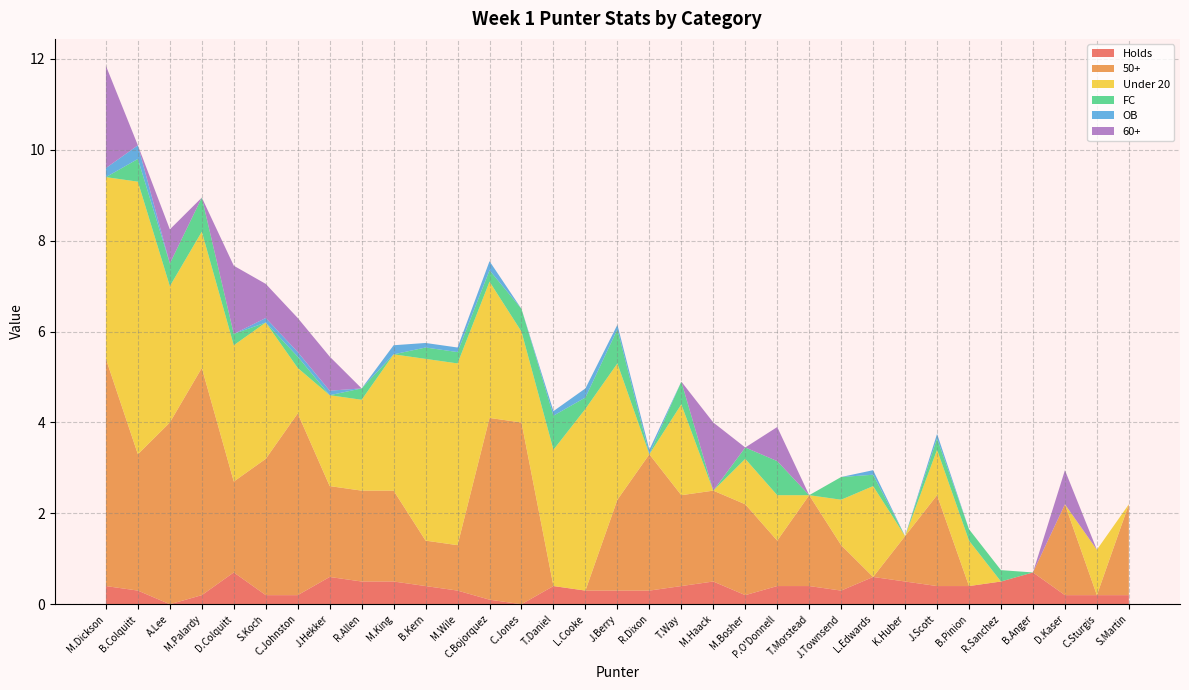

Reading left to right, list all the values displayed in this chart.

Holds: M.Dickson=0.4	B.Colquitt=0.3	A.Lee=0.0	M.Palardy=0.2	D.Colquitt=0.7	S.Koch=0.2	C.Johnston=0.2	J.Hekker=0.6	R.Allen=0.5	M.King=0.5	B.Kern=0.4	M.Wile=0.3	C.Bojorquez=0.1	C.Jones=0.0	T.Daniel=0.4	L.Cooke=0.3	J.Berry=0.3	R.Dixon=0.3	T.Way=0.4	M.Haack=0.5	M.Bosher=0.2	P.O'Donnell=0.4	T.Morstead=0.4	J.Townsend=0.3	L.Edwards=0.6	K.Huber=0.5	J.Scott=0.4	B.Pinion=0.4	R.Sanchez=0.5	B.Anger=0.7	D.Kaser=0.2	C.Sturgis=0.2	S.Martin=0.2
50+: M.Dickson=5.0	B.Colquitt=3.0	A.Lee=4.0	M.Palardy=5.0	D.Colquitt=2.0	S.Koch=3.0	C.Johnston=4.0	J.Hekker=2.0	R.Allen=2.0	M.King=2.0	B.Kern=1.0	M.Wile=1.0	C.Bojorquez=4.0	C.Jones=4.0	T.Daniel=0.0	L.Cooke=0.0	J.Berry=2.0	R.Dixon=3.0	T.Way=2.0	M.Haack=2.0	M.Bosher=2.0	P.O'Donnell=1.0	T.Morstead=2.0	J.Townsend=1.0	L.Edwards=0.0	K.Huber=1.0	J.Scott=2.0	B.Pinion=0.0	R.Sanchez=0.0	B.Anger=0.0	D.Kaser=2.0	C.Sturgis=0.0	S.Martin=2.0
Under 20: M.Dickson=4.0	B.Colquitt=6.0	A.Lee=3.0	M.Palardy=3.0	D.Colquitt=3.0	S.Koch=3.0	C.Johnston=1.0	J.Hekker=2.0	R.Allen=2.0	M.King=3.0	B.Kern=4.0	M.Wile=4.0	C.Bojorquez=3.0	C.Jones=2.0	T.Daniel=3.0	L.Cooke=4.0	J.Berry=3.0	R.Dixon=0.0	T.Way=2.0	M.Haack=0.0	M.Bosher=1.0	P.O'Donnell=1.0	T.Morstead=0.0	J.Townsend=1.0	L.Edwards=2.0	K.Huber=0.0	J.Scott=1.0	B.Pinion=1.0	R.Sanchez=0.0	B.Anger=0.0	D.Kaser=0.0	C.Sturgis=1.0	S.Martin=0.0
FC: M.Dickson=0.0	B.Colquitt=0.5	A.Lee=0.5	M.Palardy=0.8	D.Colquitt=0.2	S.Koch=0.0	C.Johnston=0.2	J.Hekker=0.0	R.Allen=0.2	M.King=0.0	B.Kern=0.2	M.Wile=0.2	C.Bojorquez=0.2	C.Jones=0.5	T.Daniel=0.8	L.Cooke=0.2	J.Berry=0.8	R.Dixon=0.0	T.Way=0.5	M.Haack=0.0	M.Bosher=0.2	P.O'Donnell=0.8	T.Morstead=0.0	J.Townsend=0.5	L.Edwards=0.2	K.Huber=0.0	J.Scott=0.2	B.Pinion=0.2	R.Sanchez=0.2	B.Anger=0.0	D.Kaser=0.0	C.Sturgis=0.0	S.Martin=0.0
OB: M.Dickson=0.2	B.Colquitt=0.3	A.Lee=0.0	M.Palardy=0.0	D.Colquitt=0.0	S.Koch=0.1	C.Johnston=0.1	J.Hekker=0.1	R.Allen=0.0	M.King=0.2	B.Kern=0.1	M.Wile=0.1	C.Bojorquez=0.2	C.Jones=0.0	T.Daniel=0.1	L.Cooke=0.2	J.Berry=0.1	R.Dixon=0.1	T.Way=0.0	M.Haack=0.0	M.Bosher=0.0	P.O'Donnell=0.0	T.Morstead=0.0	J.Townsend=0.0	L.Edwards=0.1	K.Huber=0.0	J.Scott=0.1	B.Pinion=0.0	R.Sanchez=0.0	B.Anger=0.0	D.Kaser=0.0	C.Sturgis=0.0	S.Martin=0.0
60+: M.Dickson=2.2	B.Colquitt=0.0	A.Lee=0.8	M.Palardy=0.0	D.Colquitt=1.5	S.Koch=0.8	C.Johnston=0.8	J.Hekker=0.8	R.Allen=0.0	M.King=0.0	B.Kern=0.0	M.Wile=0.0	C.Bojorquez=0.0	C.Jones=0.0	T.Daniel=0.0	L.Cooke=0.0	J.Berry=0.0	R.Dixon=0.0	T.Way=0.0	M.Haack=1.5	M.Bosher=0.0	P.O'Donnell=0.8	T.Morstead=0.0	J.Townsend=0.0	L.Edwards=0.0	K.Huber=0.0	J.Scott=0.0	B.Pinion=0.0	R.Sanchez=0.0	B.Anger=0.0	D.Kaser=0.8	C.Sturgis=0.0	S.Martin=0.0